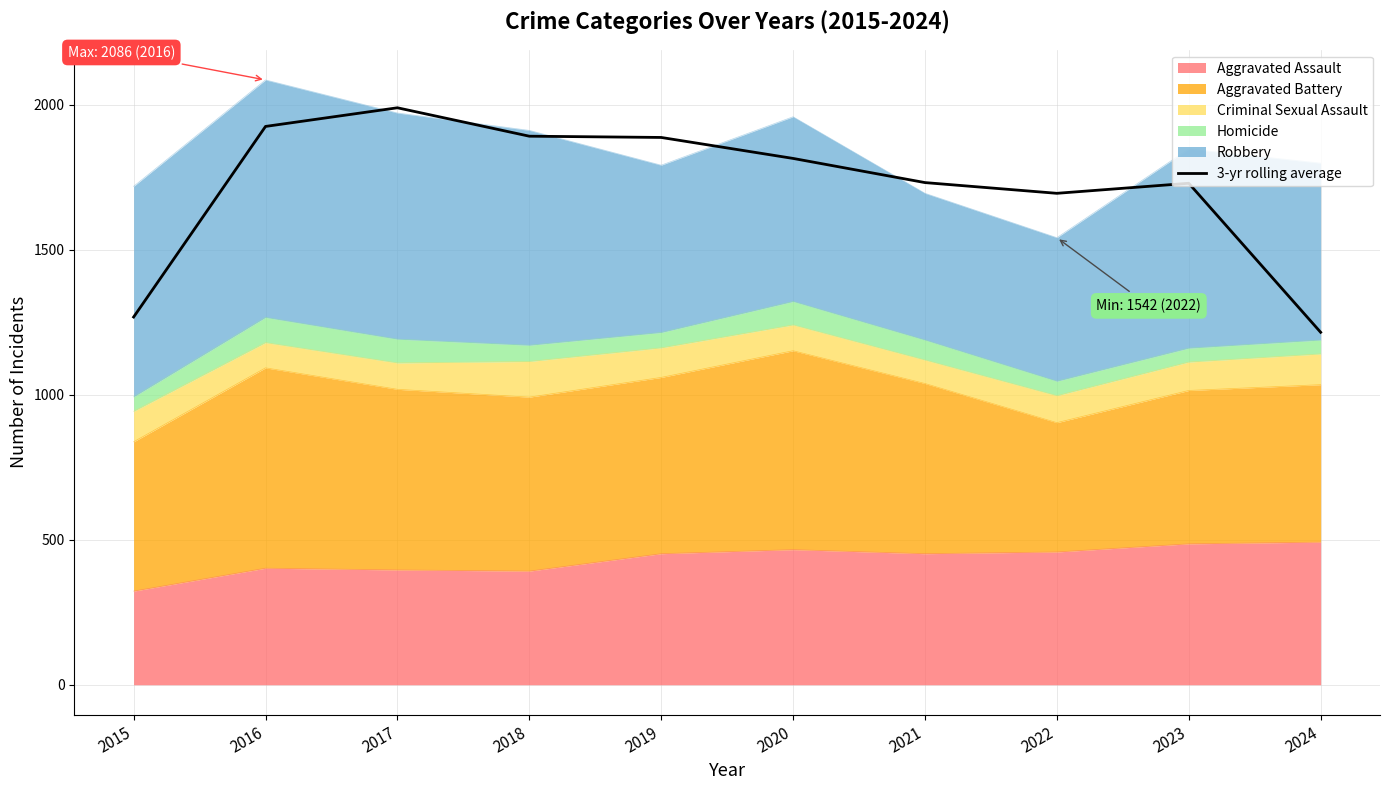

What is the approximate value at 2019?

1887.7